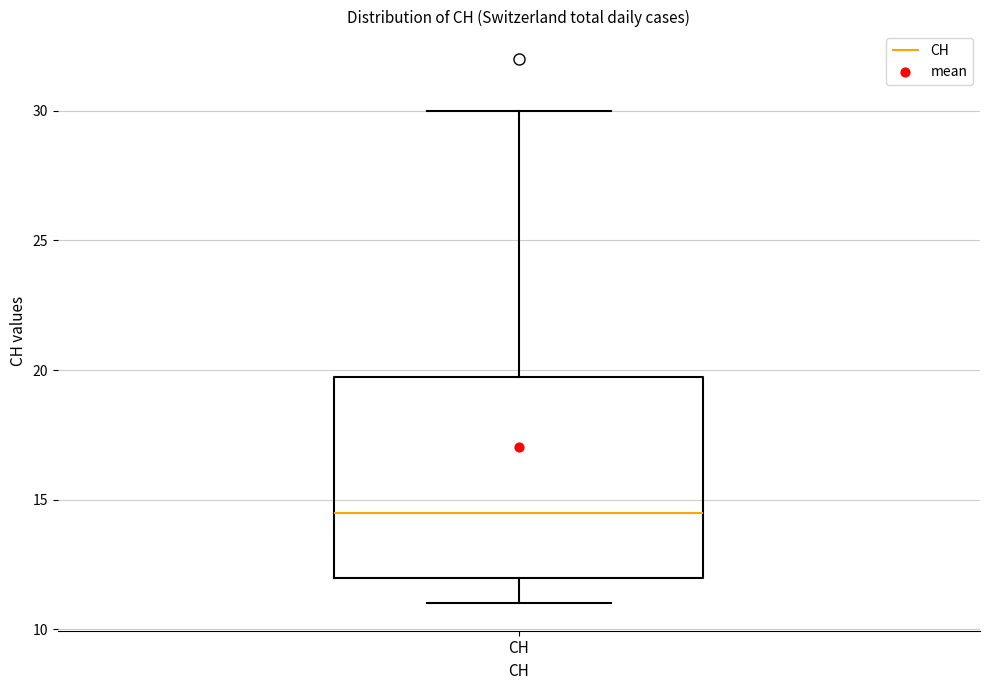

Where is the upper edge of the box for CH on the y-axis? The values are not printed on the chart, so give them approximately, as read against the axis.

20.0